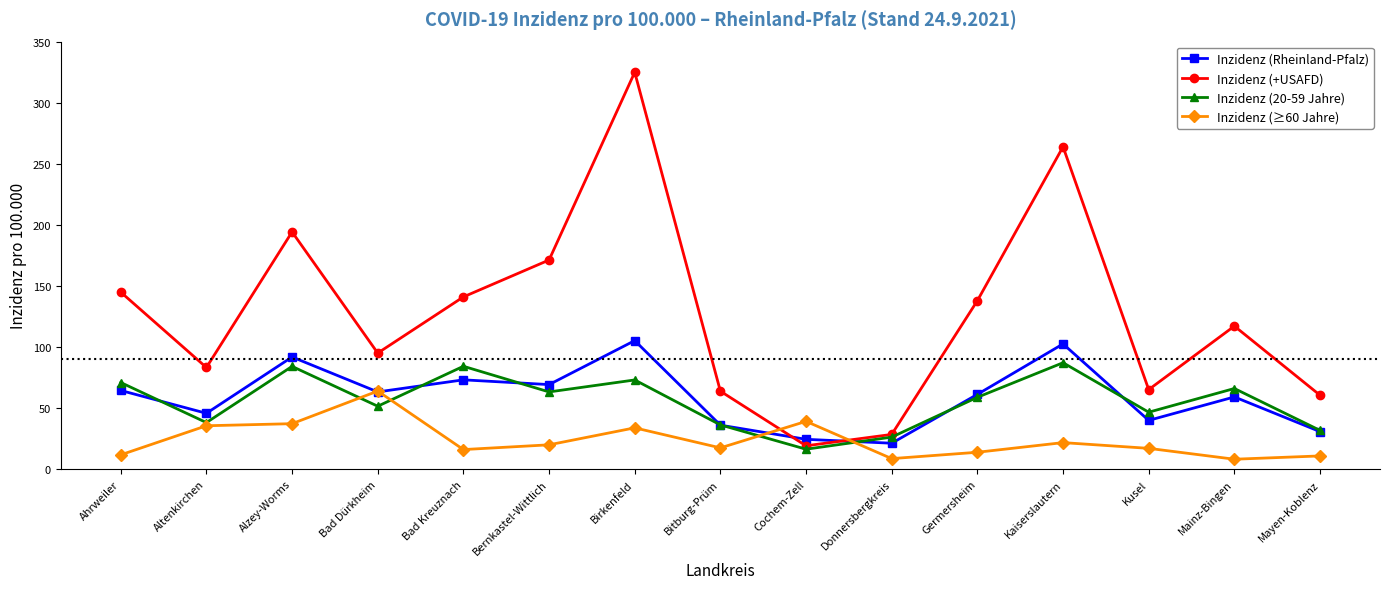

What is the sum of the Inzidenz (Rheinland-Pfalz) values at Kusel and Bad Dürkheim?

103.1